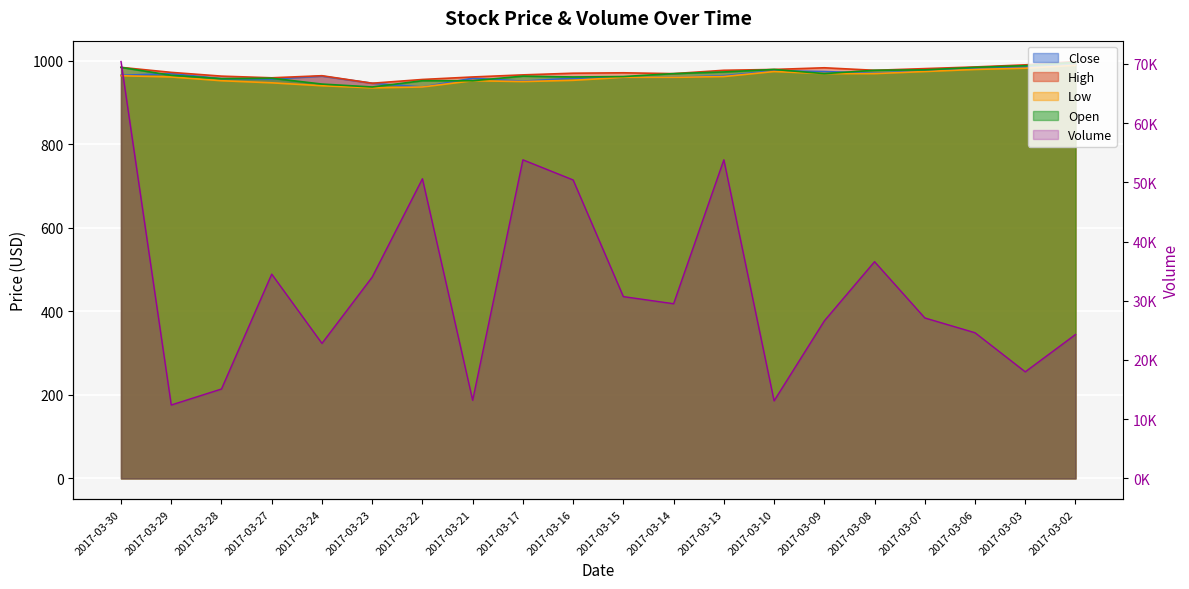

True or false: Volume has more than 2 points higher than both neighbors.

True